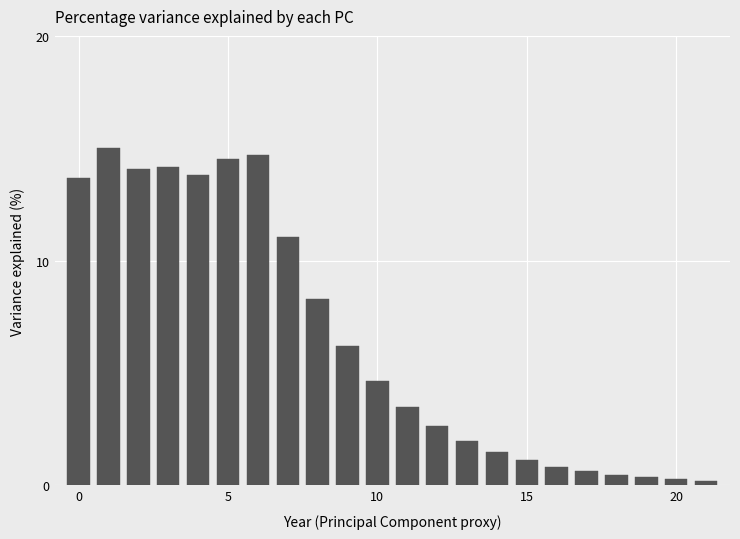

What is the difference between the maximum and minimum values?

14.8